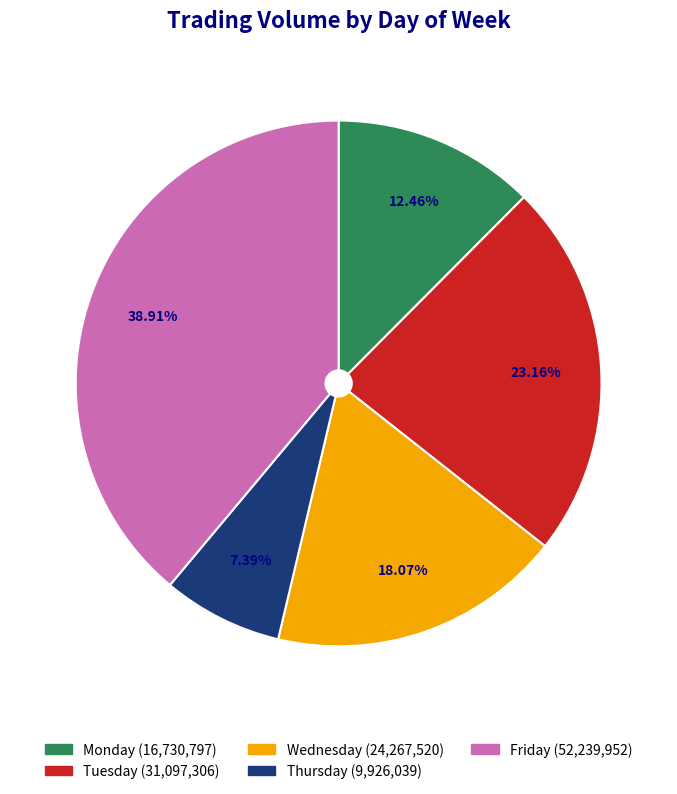

To the nearest percent, what percentage of the pie is Monday?

12%